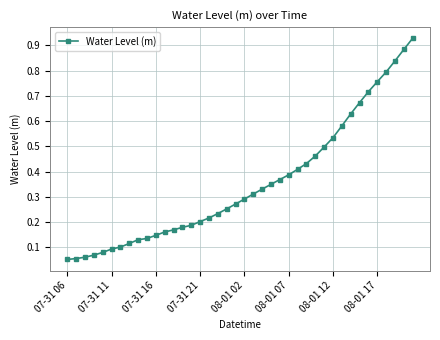

What is the sum of all values?

14.1